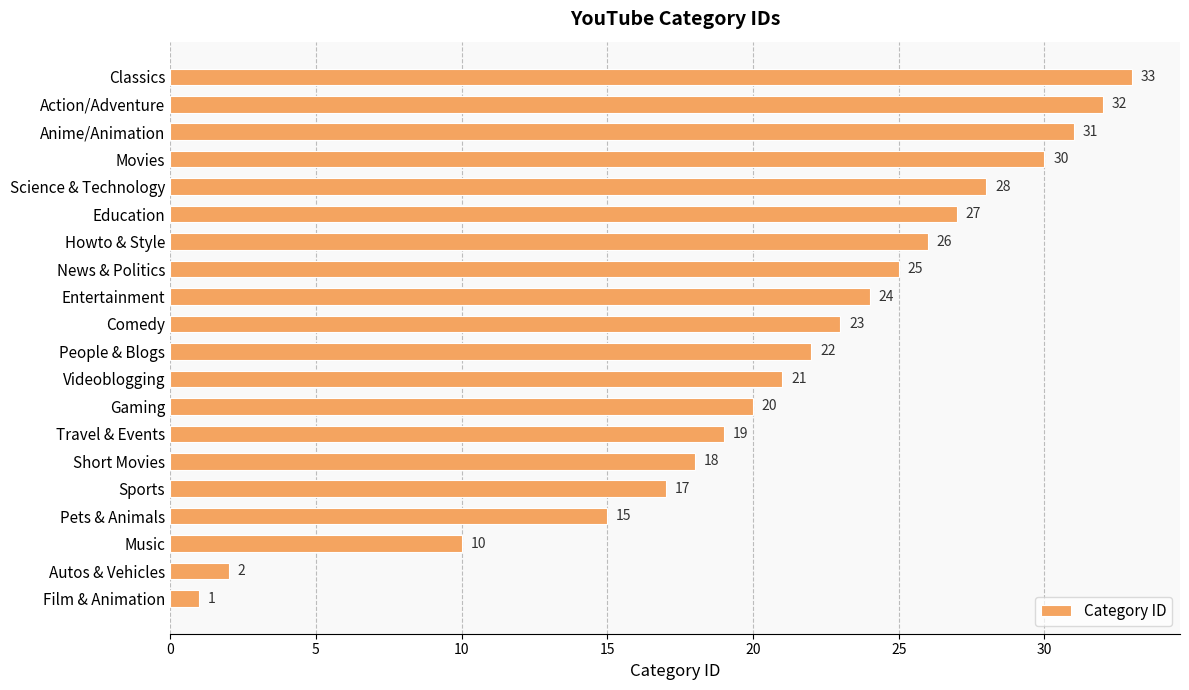

What is the change in value from Gaming to Comedy?

+3